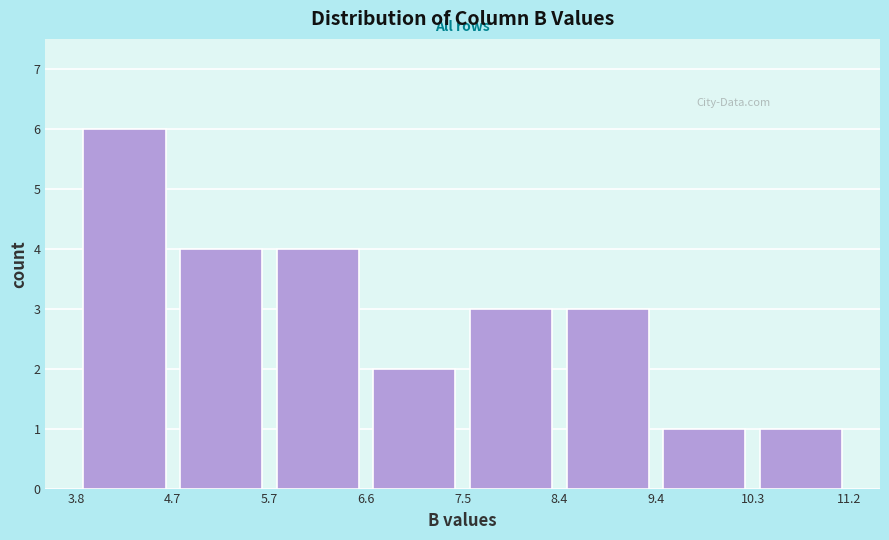

Reading left to right, transcribe this chart: for each bar, give the range it covers on the x-axis and its height. The values are not printed on the chart, so give them approximately, as read against the axis.

3.8 to 4.7: 6
4.7 to 5.7: 4
5.7 to 6.6: 4
6.6 to 7.5: 2
7.5 to 8.4: 3
8.4 to 9.4: 3
9.4 to 10.3: 1
10.3 to 11.2: 1